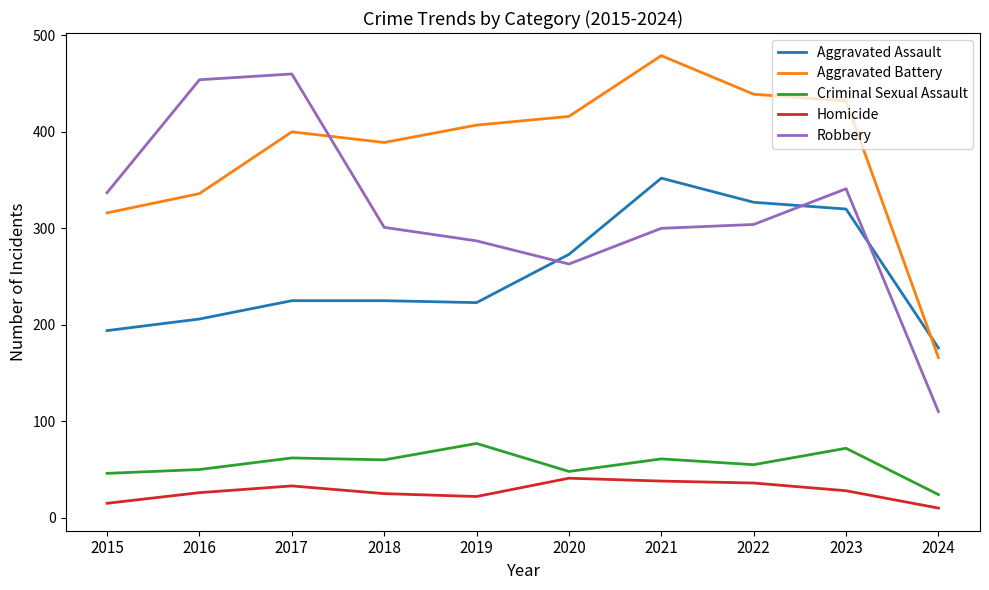

Does the chart display data point markers on the line(s)?

No